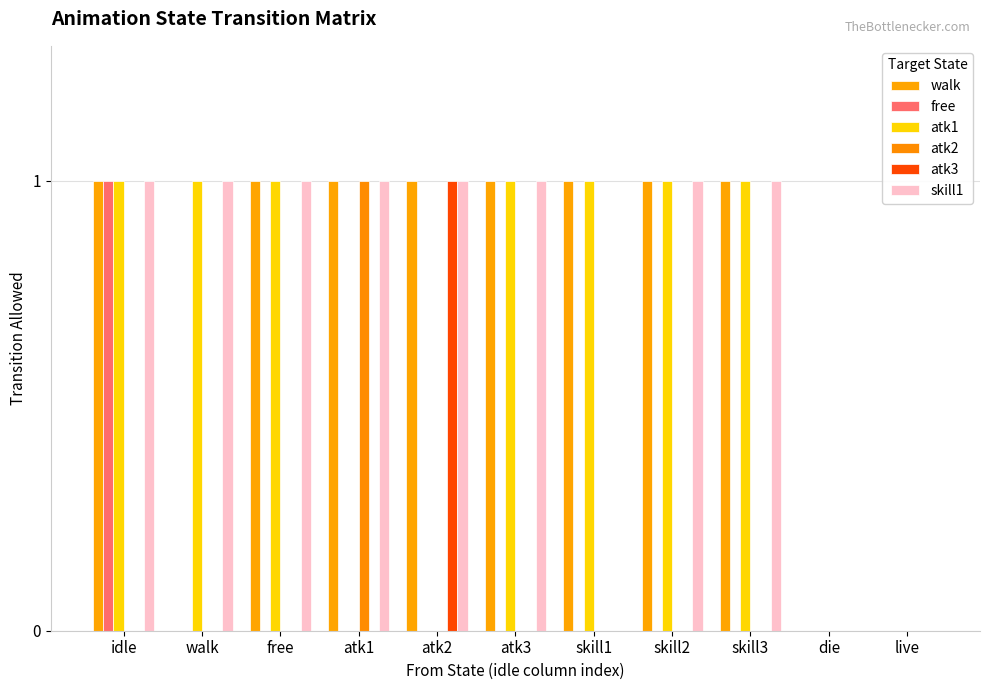

How many categories are shown in the chart?

11